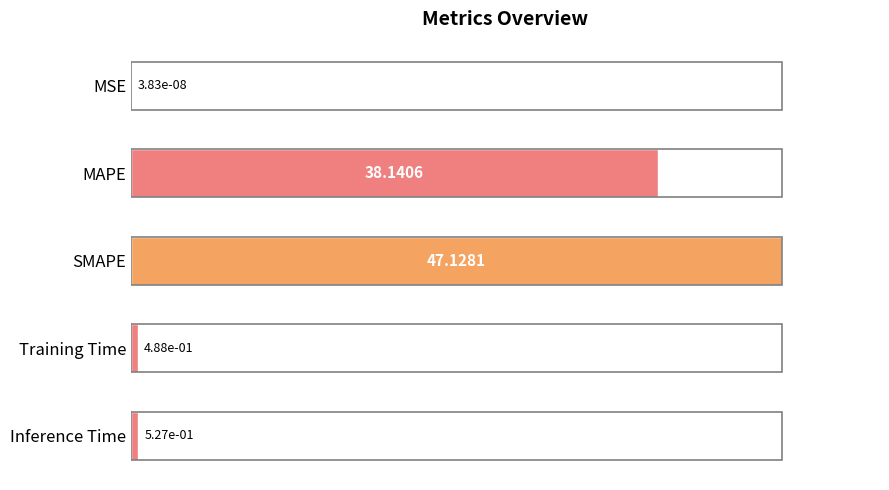

What is the change in value from SMAPE to Inference Time?

-46.6